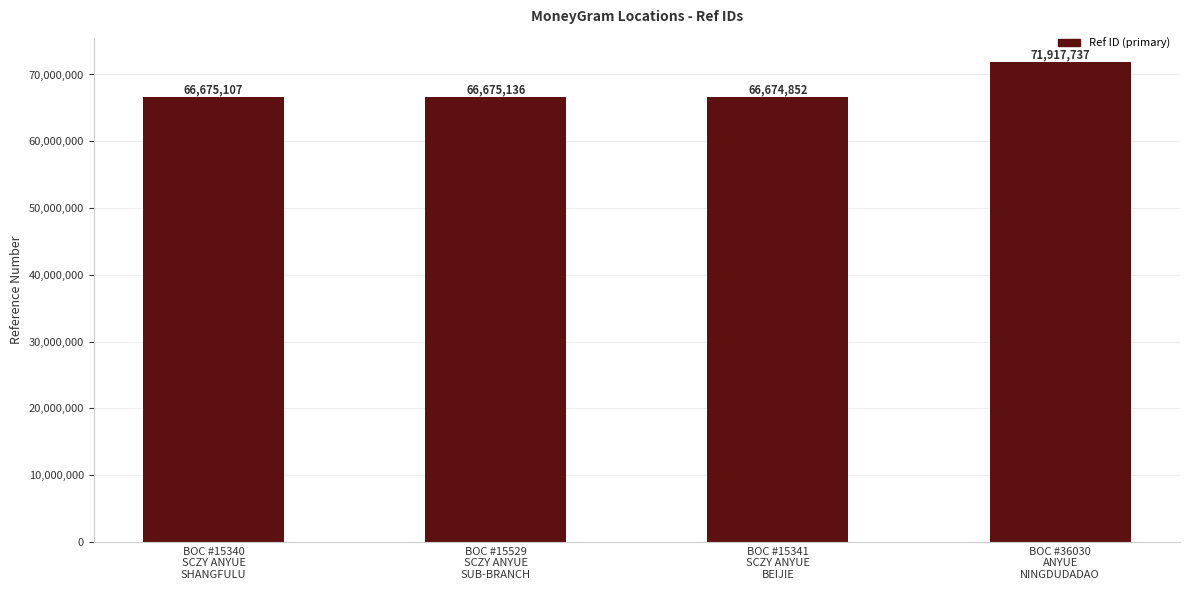

What is the maximum value shown in the chart?

71917737